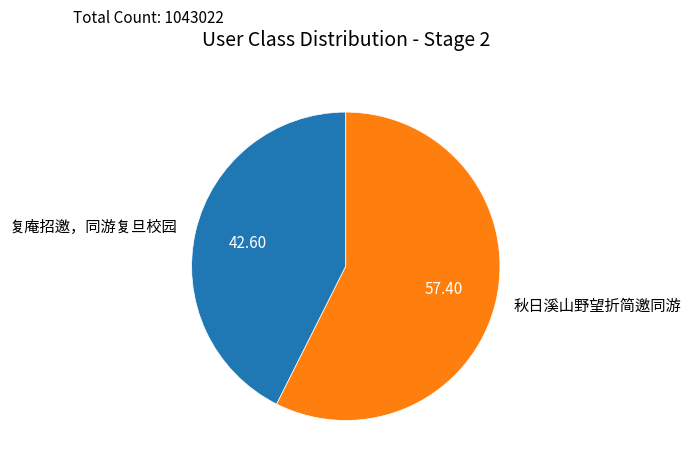

How many segments does this pie chart have?

2